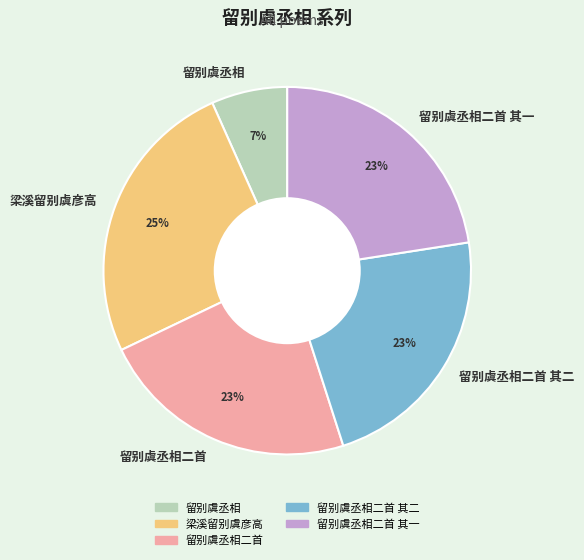

To the nearest percent, what percentage of the pie is 留别虞丞相?

7%